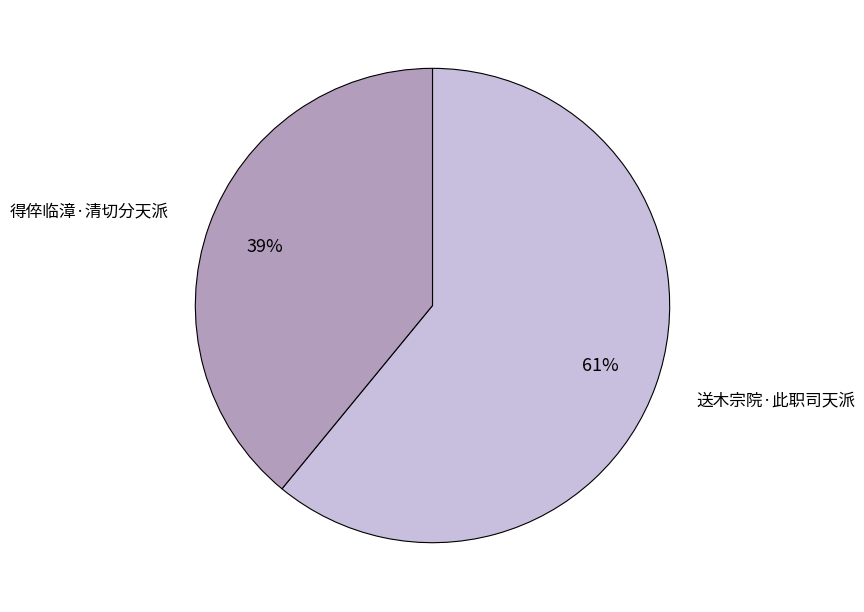

How many slices are in this pie chart?

2